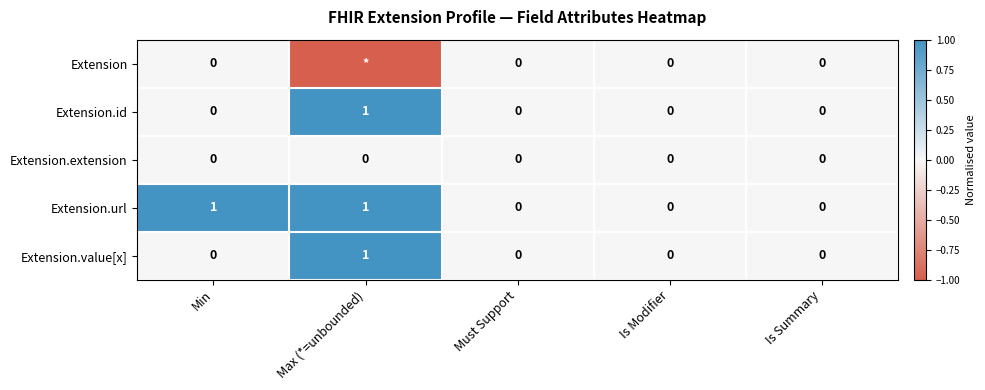

The value of Extension.value[x] at Min is 0. True or false?

True